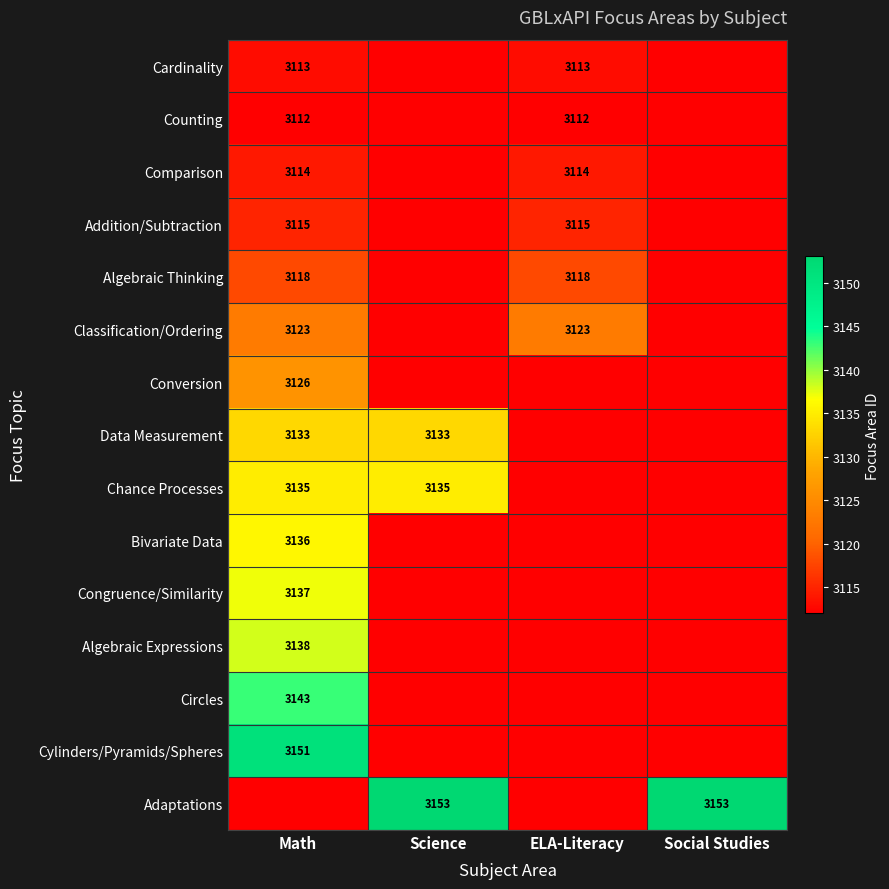

The Algebraic Thinking series shows 3118 at ELA-Literacy. True or false?

True